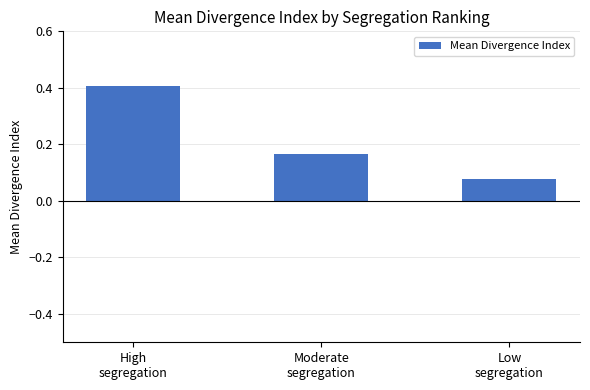

Is it true that the value at High
segregation is 0.2?

False